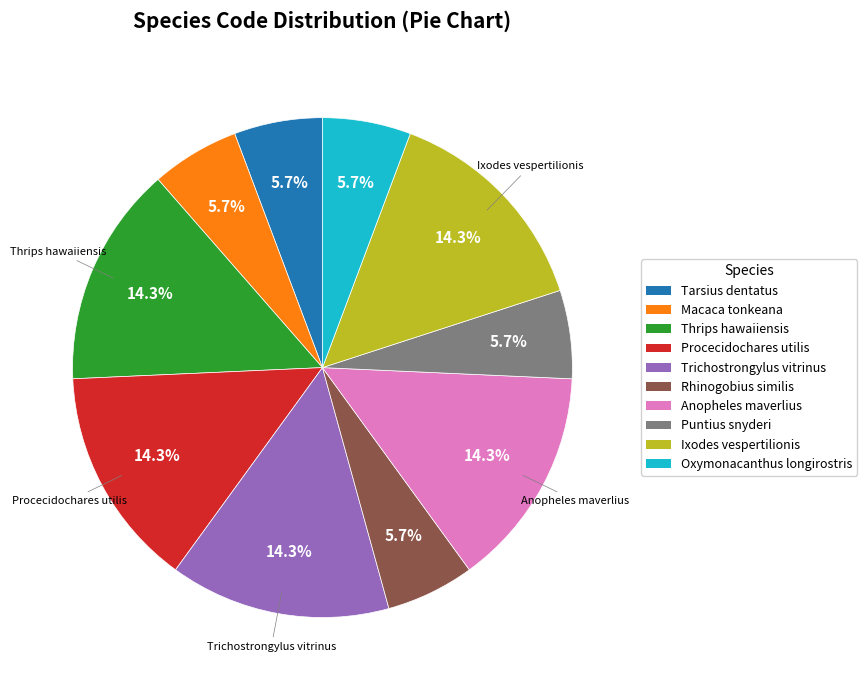

What is the ratio of the value at Trichostrongylus vitrinus to the value at Procecidochares utilis?

1.0